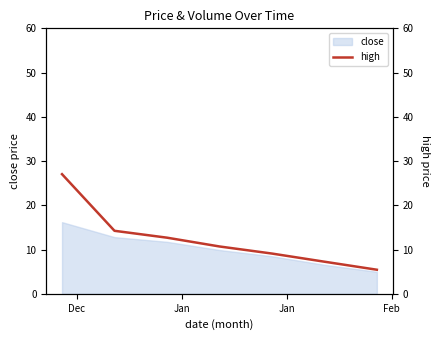

What is the average value?

12.4